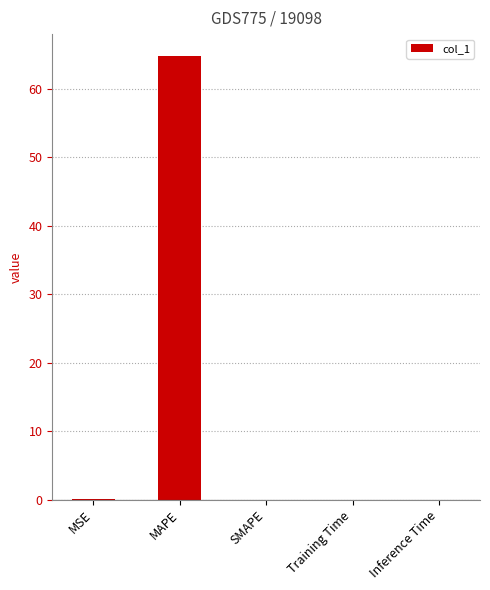

True or false: the data shows 36.1 at MAPE.

False